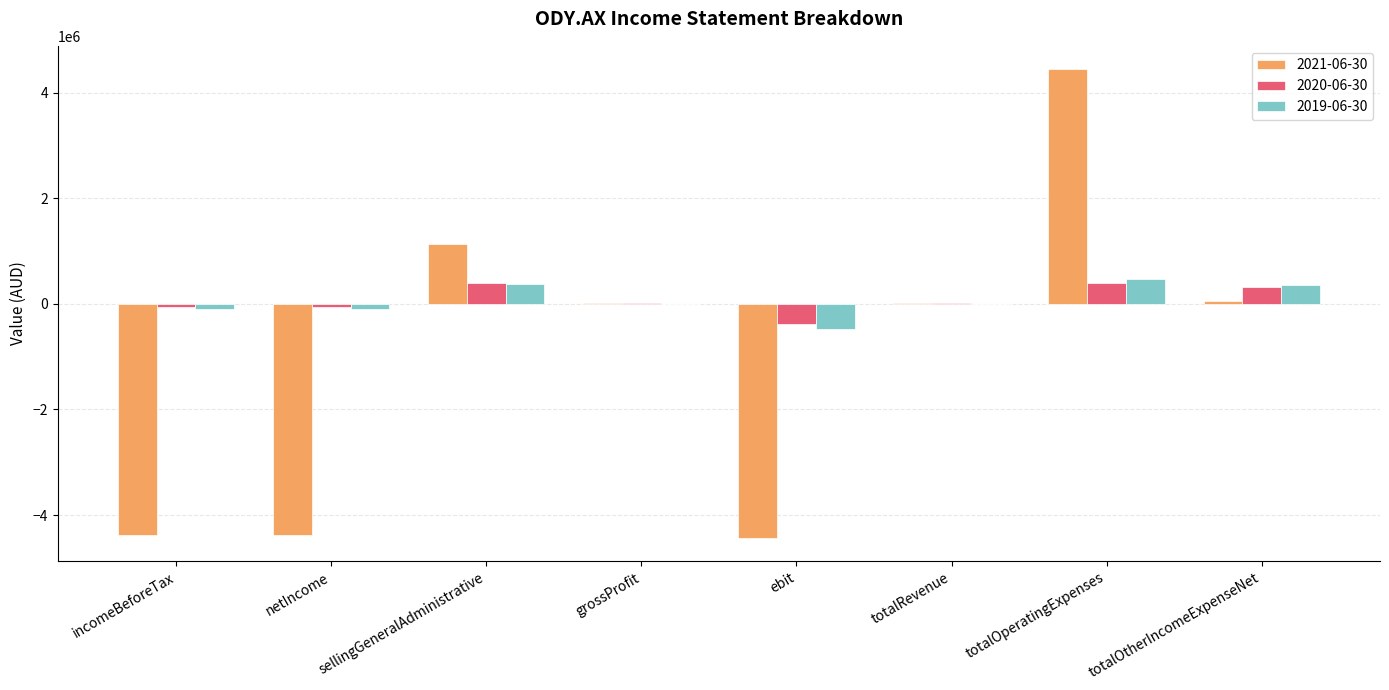

How many groups of bars are there?

8